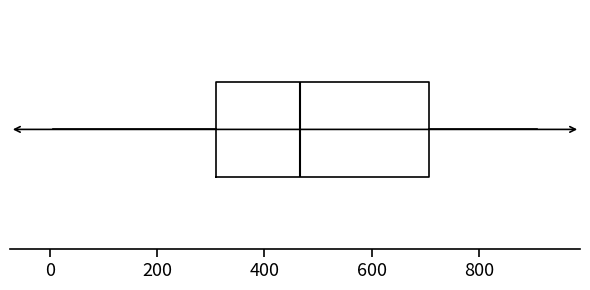

Where is the left edge of the box on the x-axis? The values are not printed on the chart, so give them approximately, as read against the axis.

320